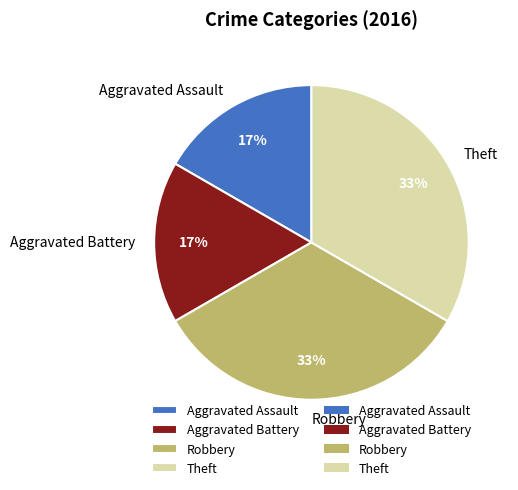

To the nearest percent, what portion does Aggravated Assault represent?

17%